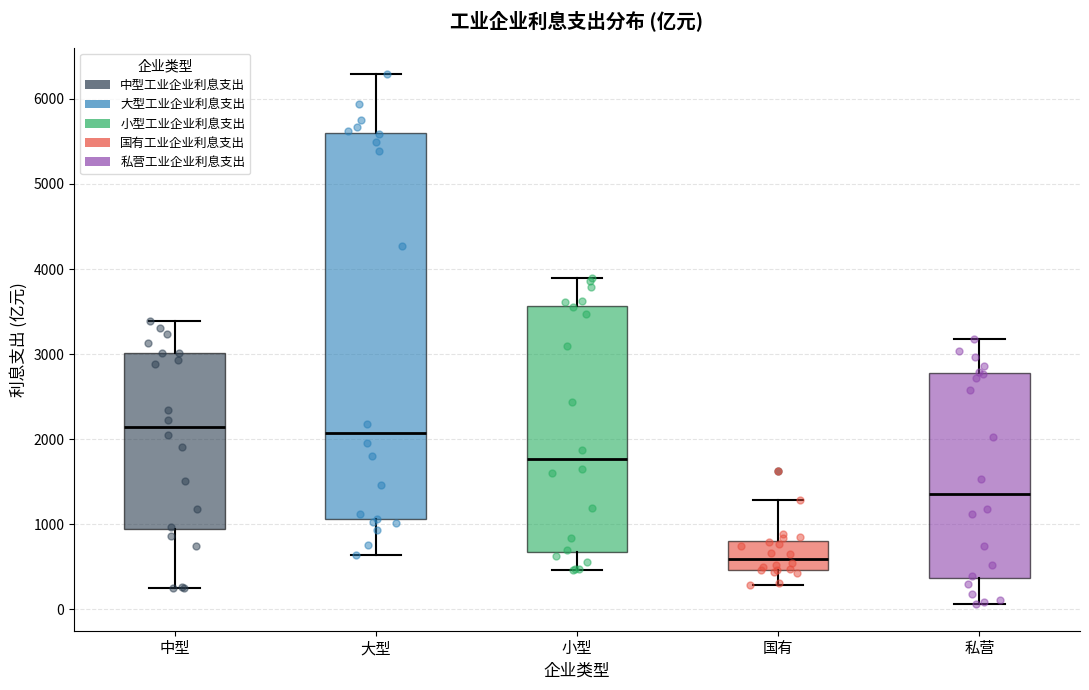

Which box is the tallest, from its lower edge to its upper edge?

大型